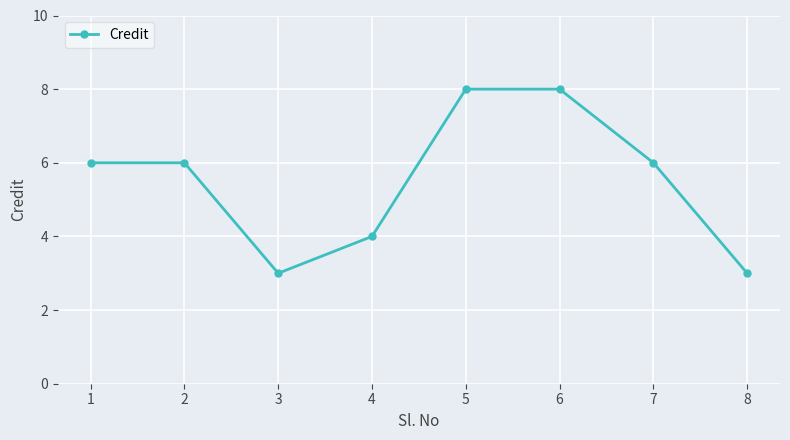

Approximately how many times larger is the value at 5 compared to 6?

1.0